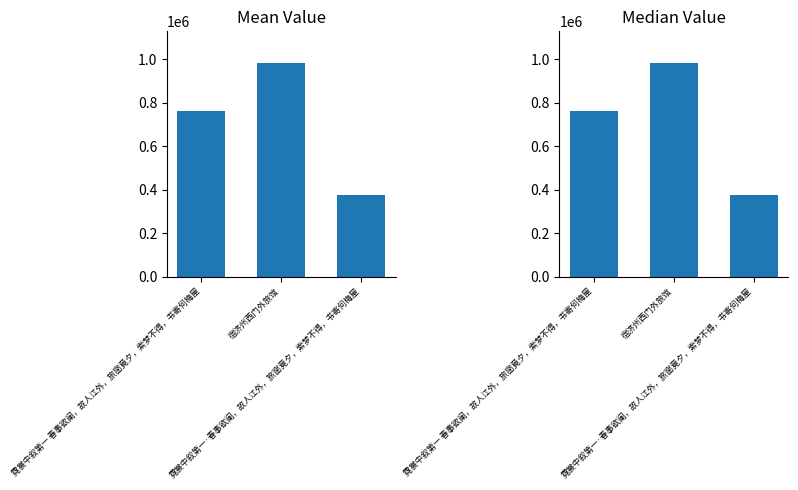

Reading left to right, list all the values displayed in this chart.

762664	980719	377245